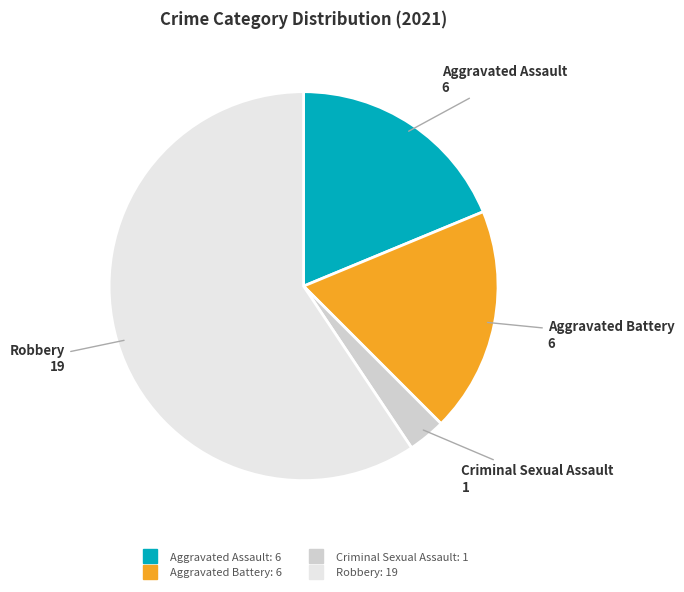

Is it true that Criminal Sexual Assault is 3% of the pie?

True